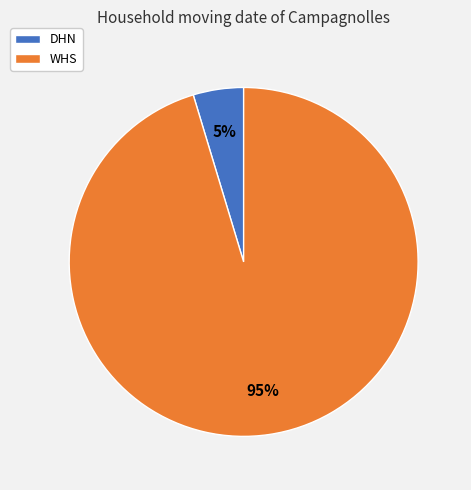

To the nearest percent, what portion does DHN represent?

5%